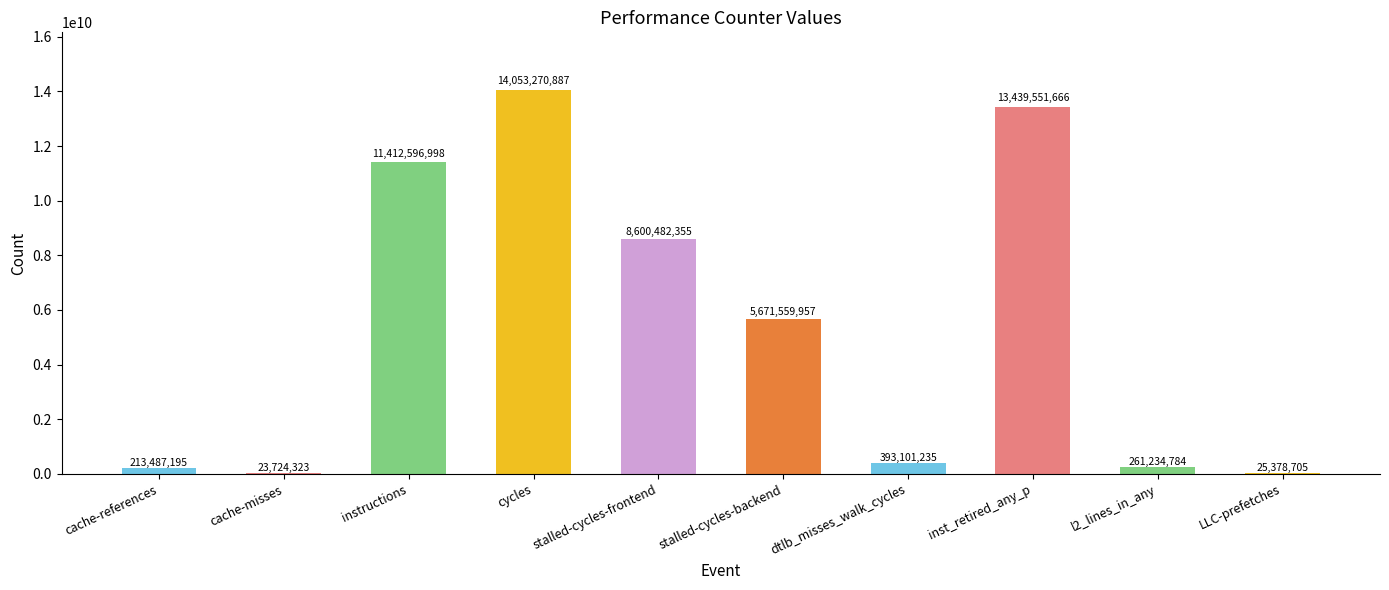

The value at inst_retired_any_p is 13439551666. True or false?

True